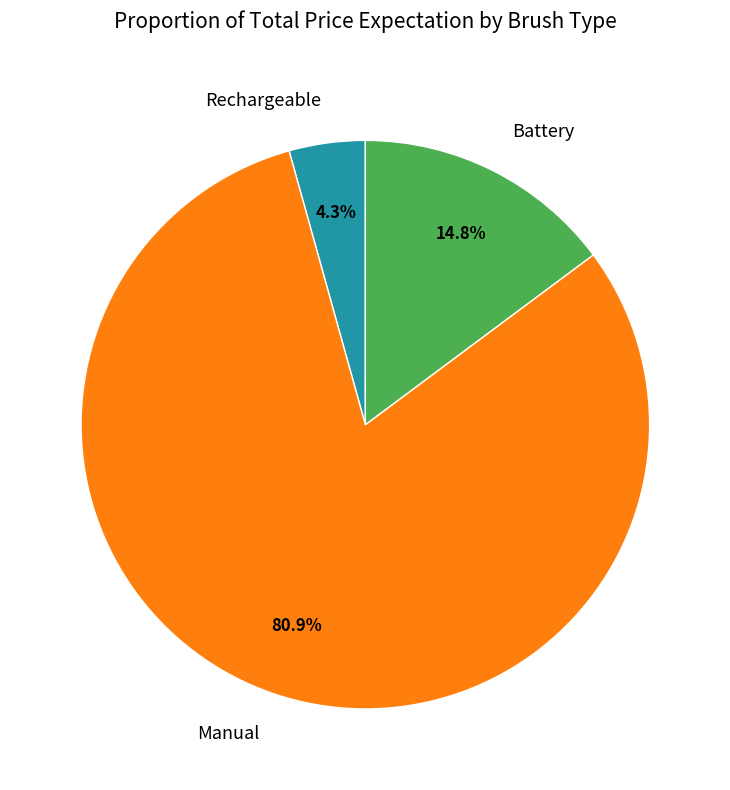

Approximately how many times larger is the value at Rechargeable compared to Battery?

0.3